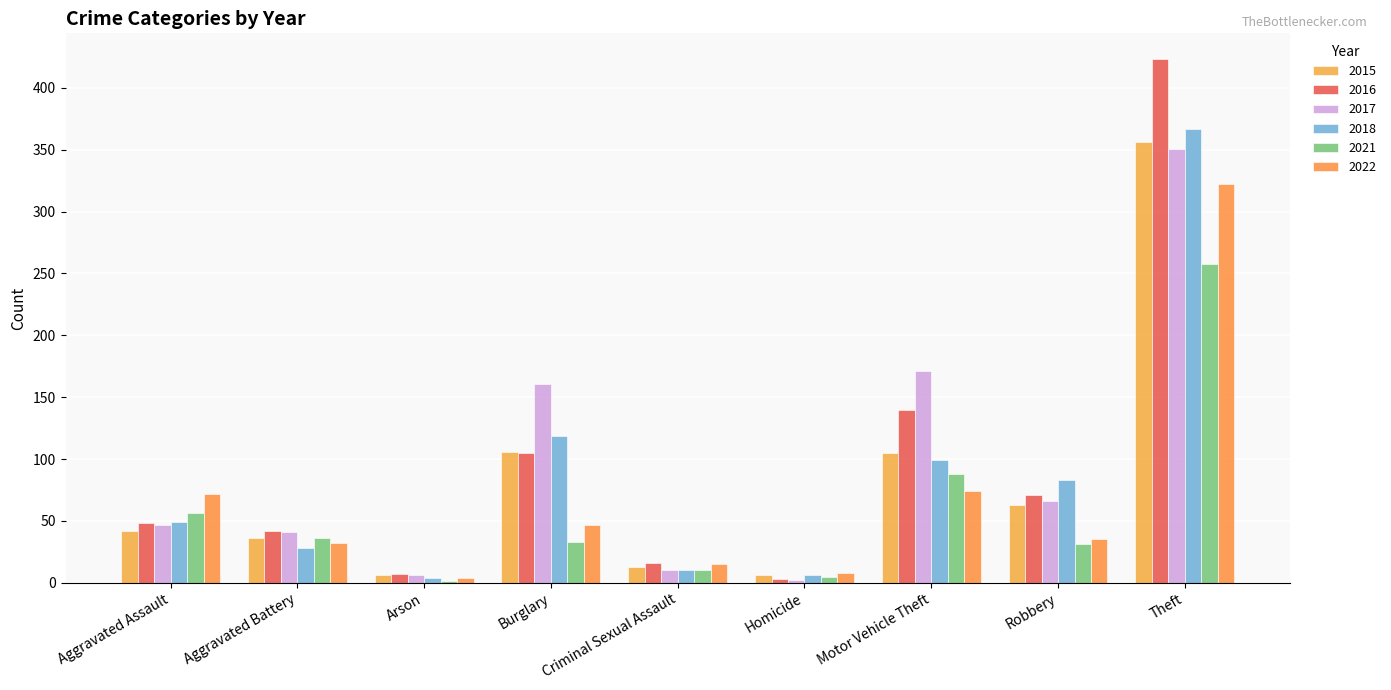

Which series has the largest range (max minus min)?

2016